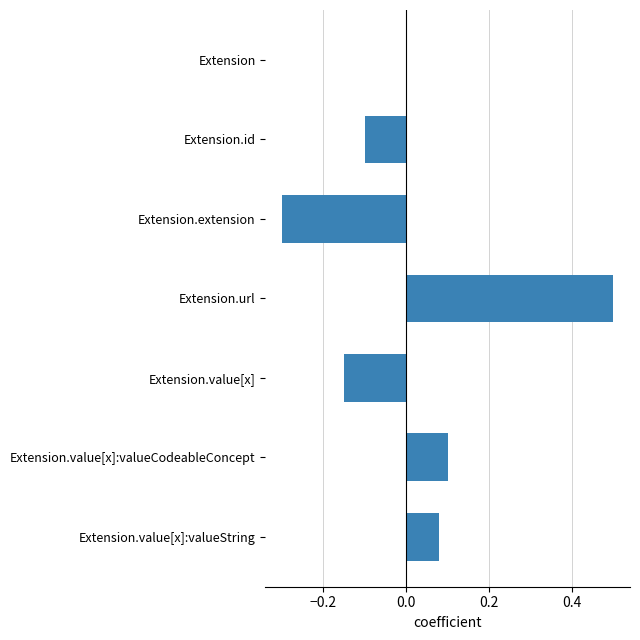

How many series are shown in this chart?

1